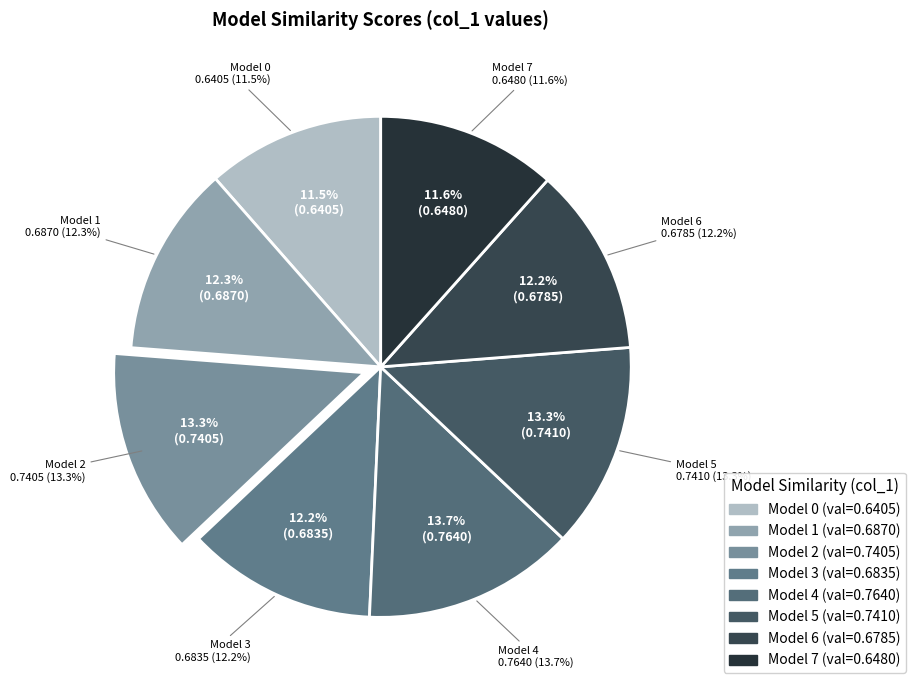

Count the number of slices in the pie.

8